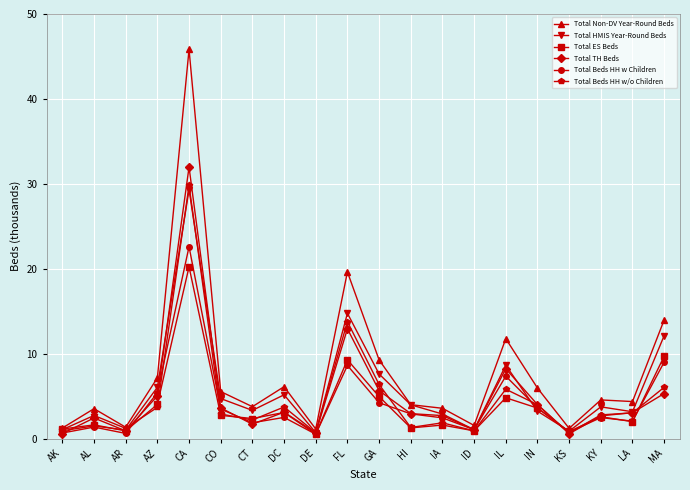

True or false: Total Beds HH w Children has more than 0 points higher than both neighbors.

True